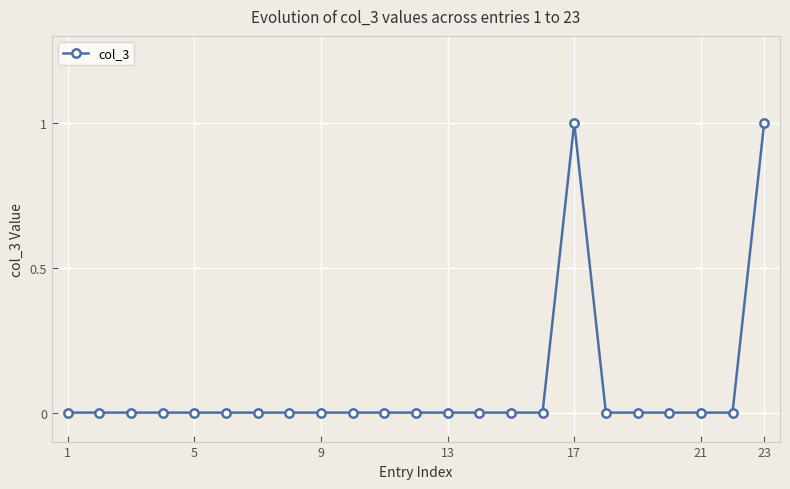

What is the maximum value shown in the chart?

1